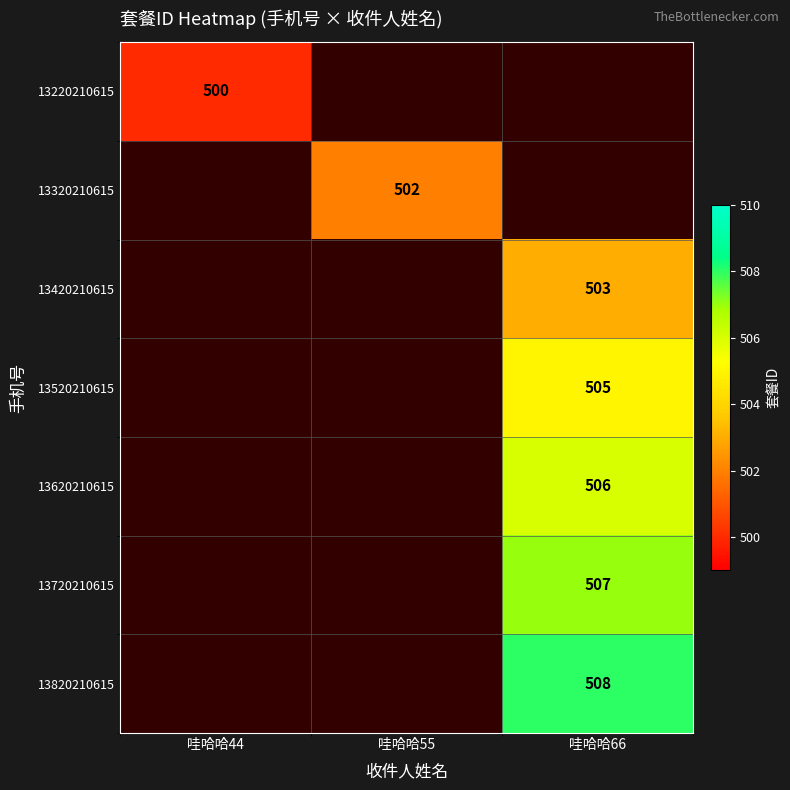

The 13220210615 series shows 868 at 哇哈哈44. True or false?

False